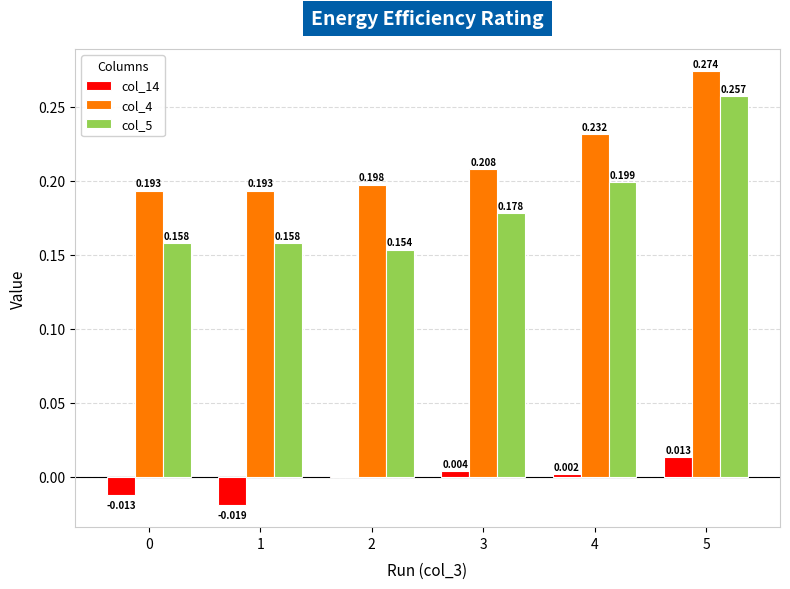

At which category is the sum across all series the highest?

5